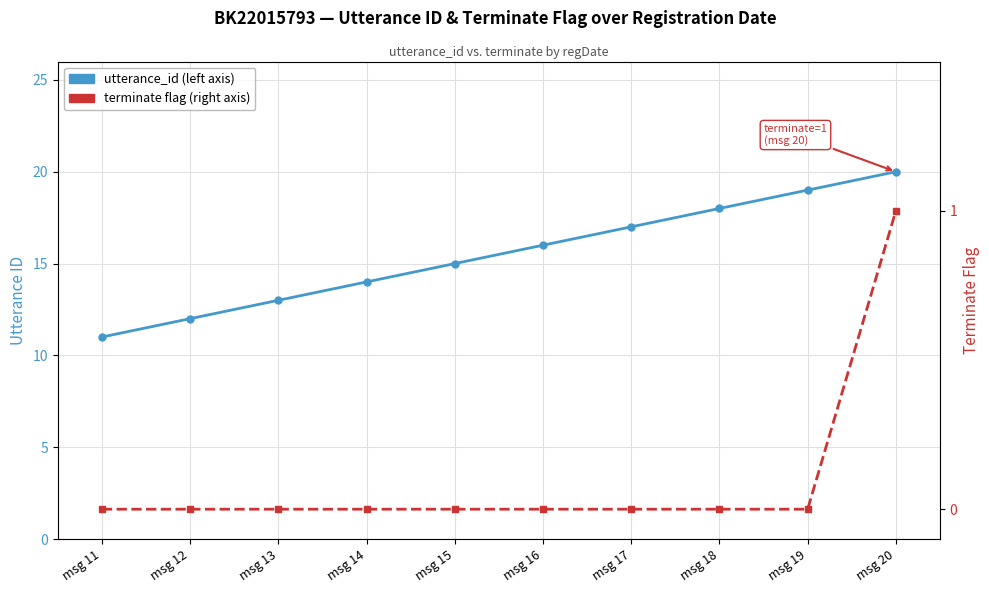

True or false: terminate has more than 2 interior local peaks.

False